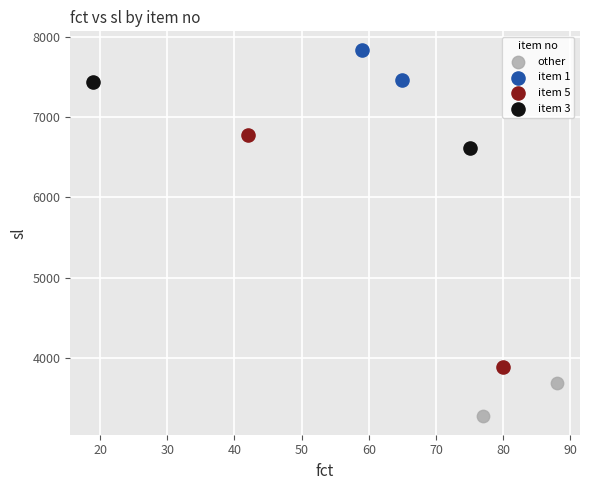

What are all the series names shown in the legend?

other, item 1, item 5, item 3